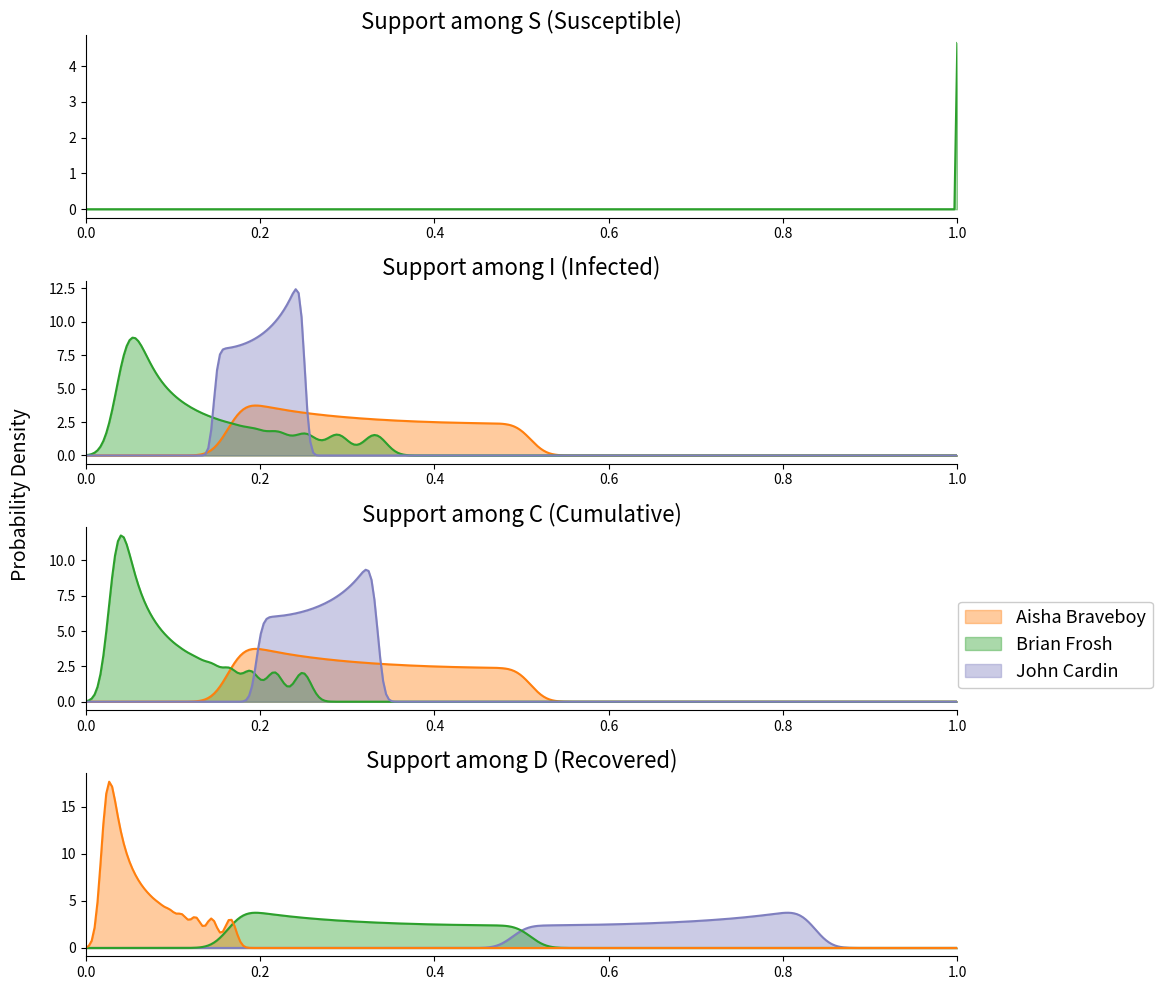

What is the difference between the highest and lowest values at 9?

4.5